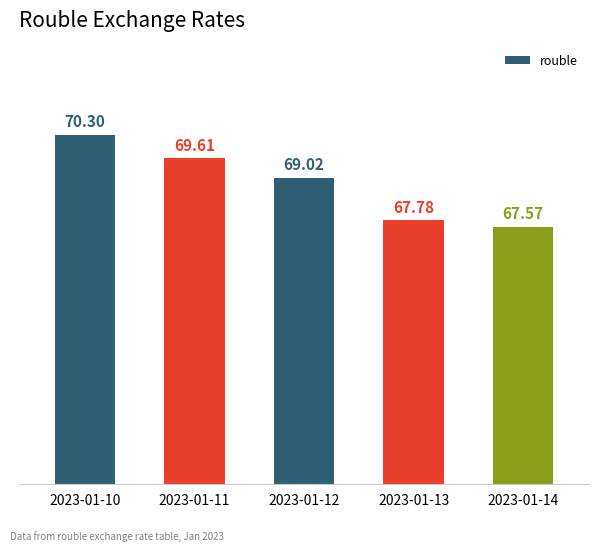

Reading right to left, extract all data points from this chart.

2023-01-14=67.6	2023-01-13=67.8	2023-01-12=69.0	2023-01-11=69.6	2023-01-10=70.3